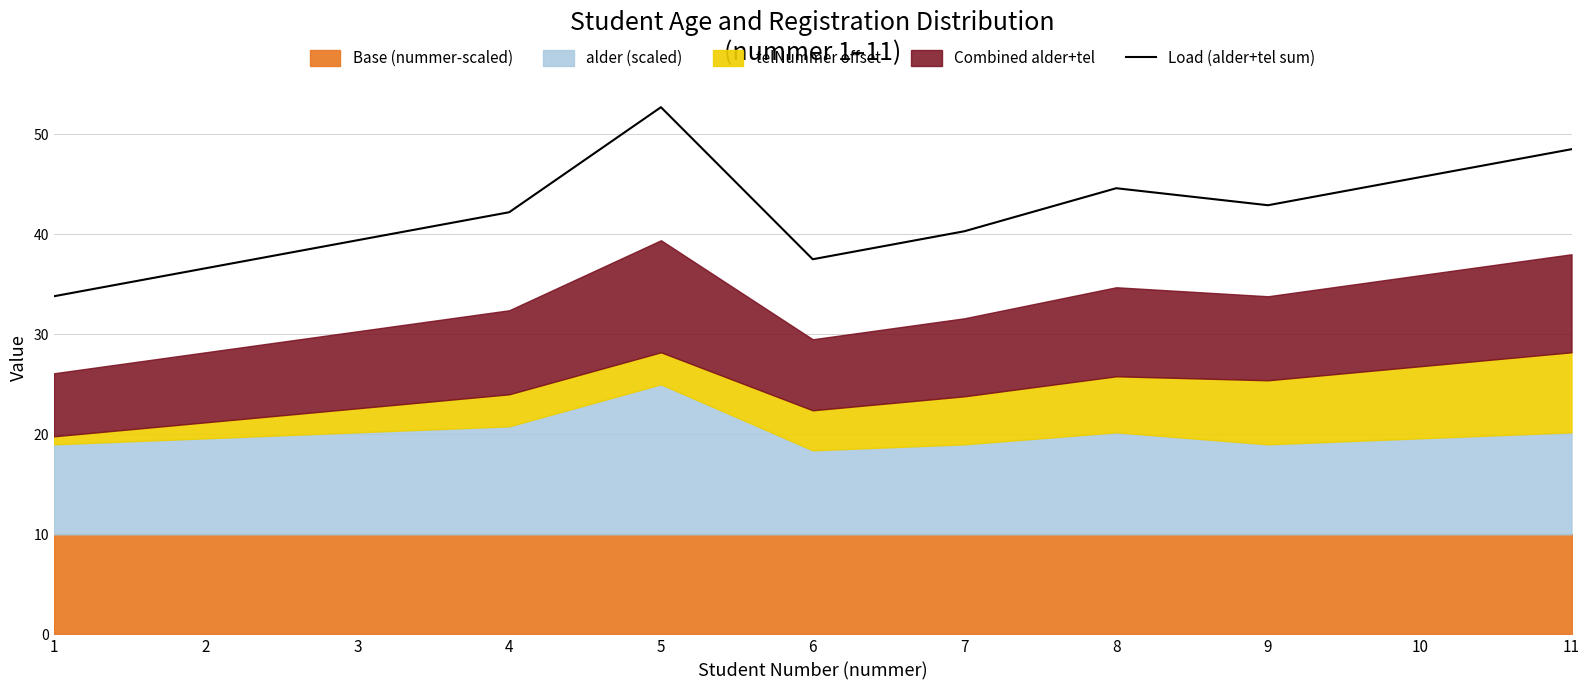

Is it true that the value at 5 is 52.7?

True